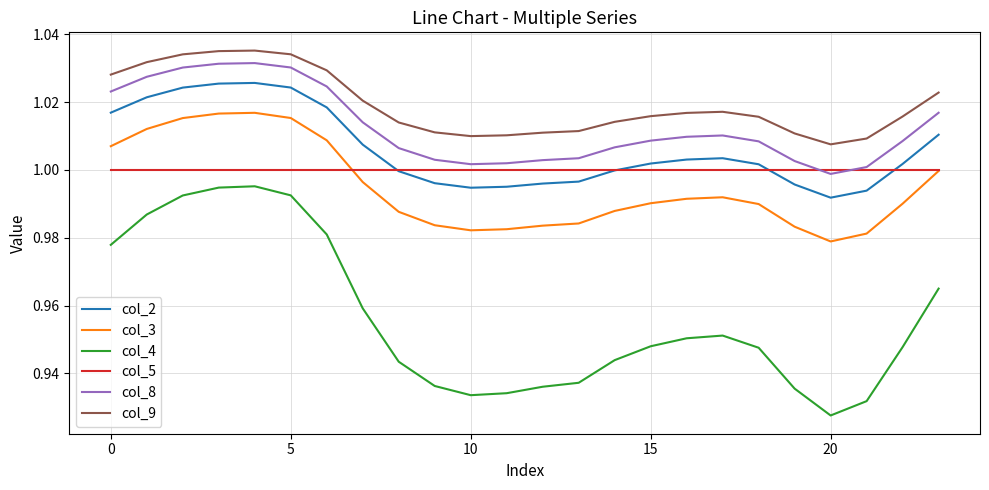

True or false: col_4 and col_9 cross at least once.

False